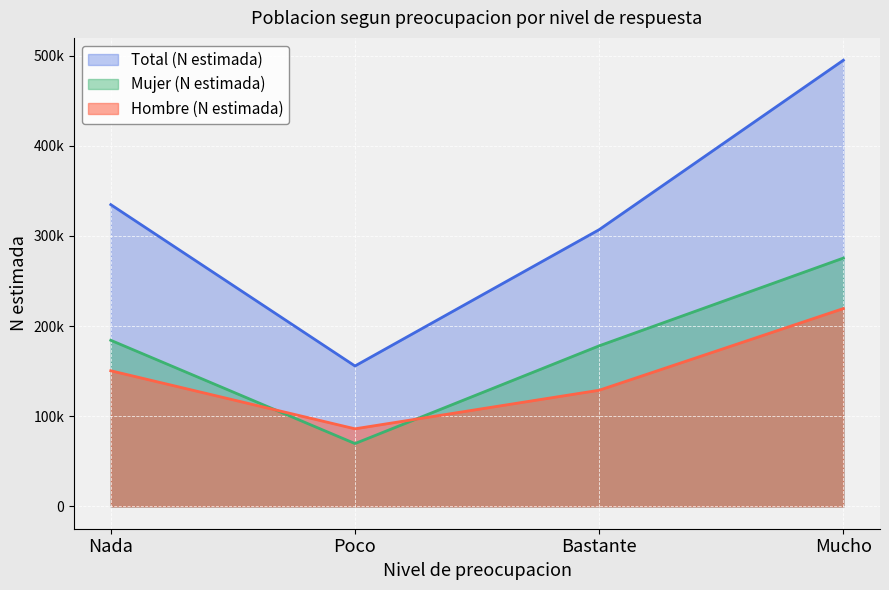

What is the total value across all series at Nada?

669520